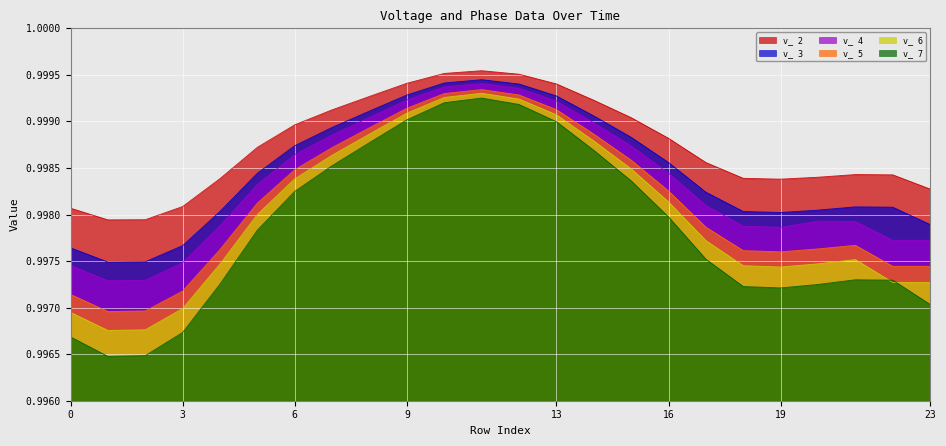

Which series has the largest range (max minus min)?

v_ 7